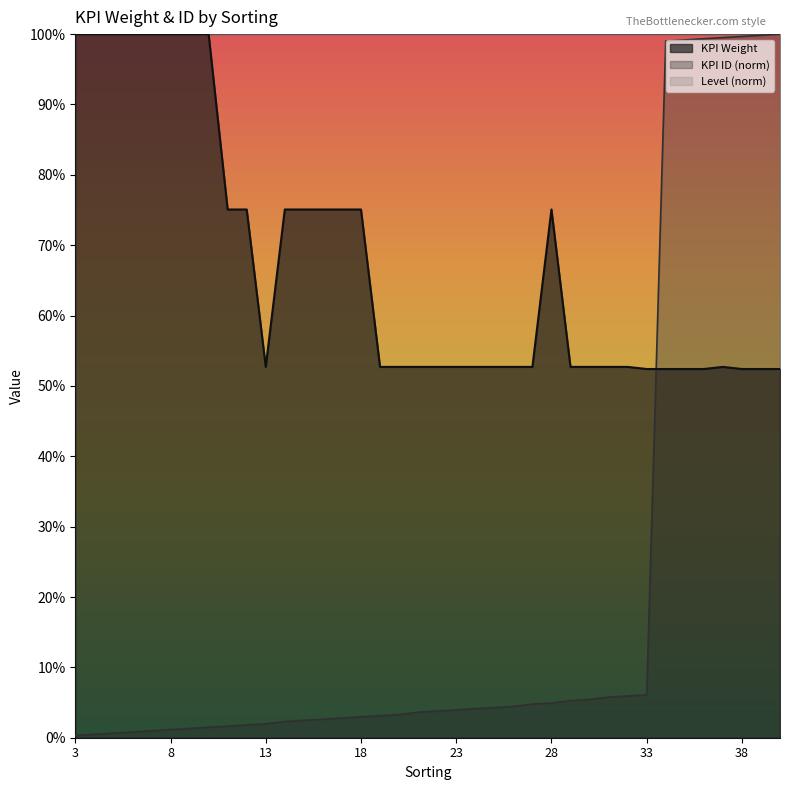

Where is KPI Weight nearest to the value 0?

33